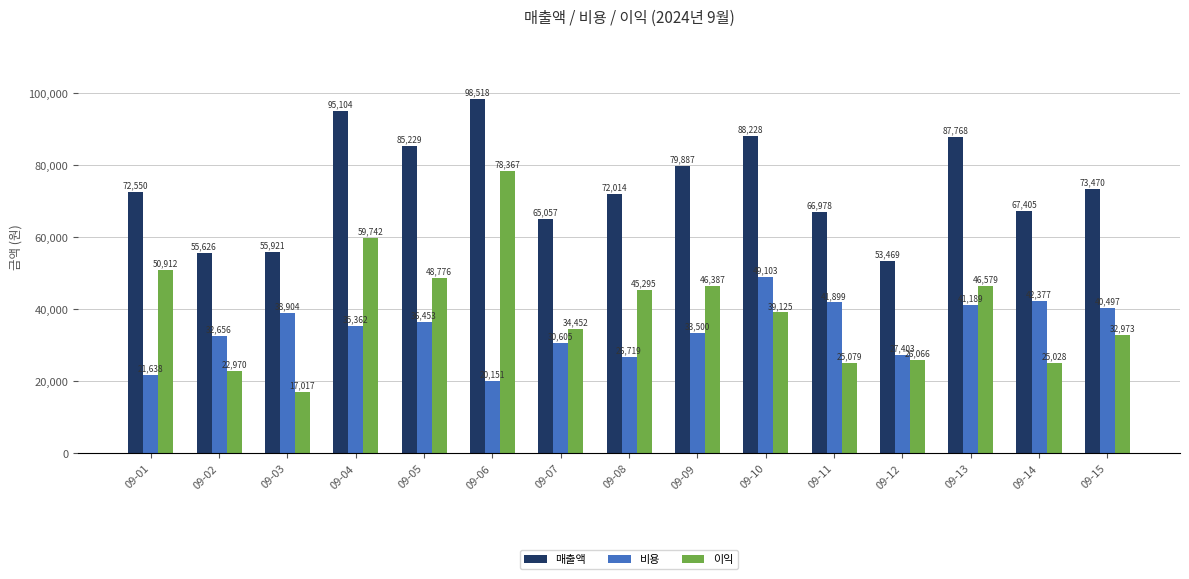

What value does the 이익 series have at 09-06?

78367